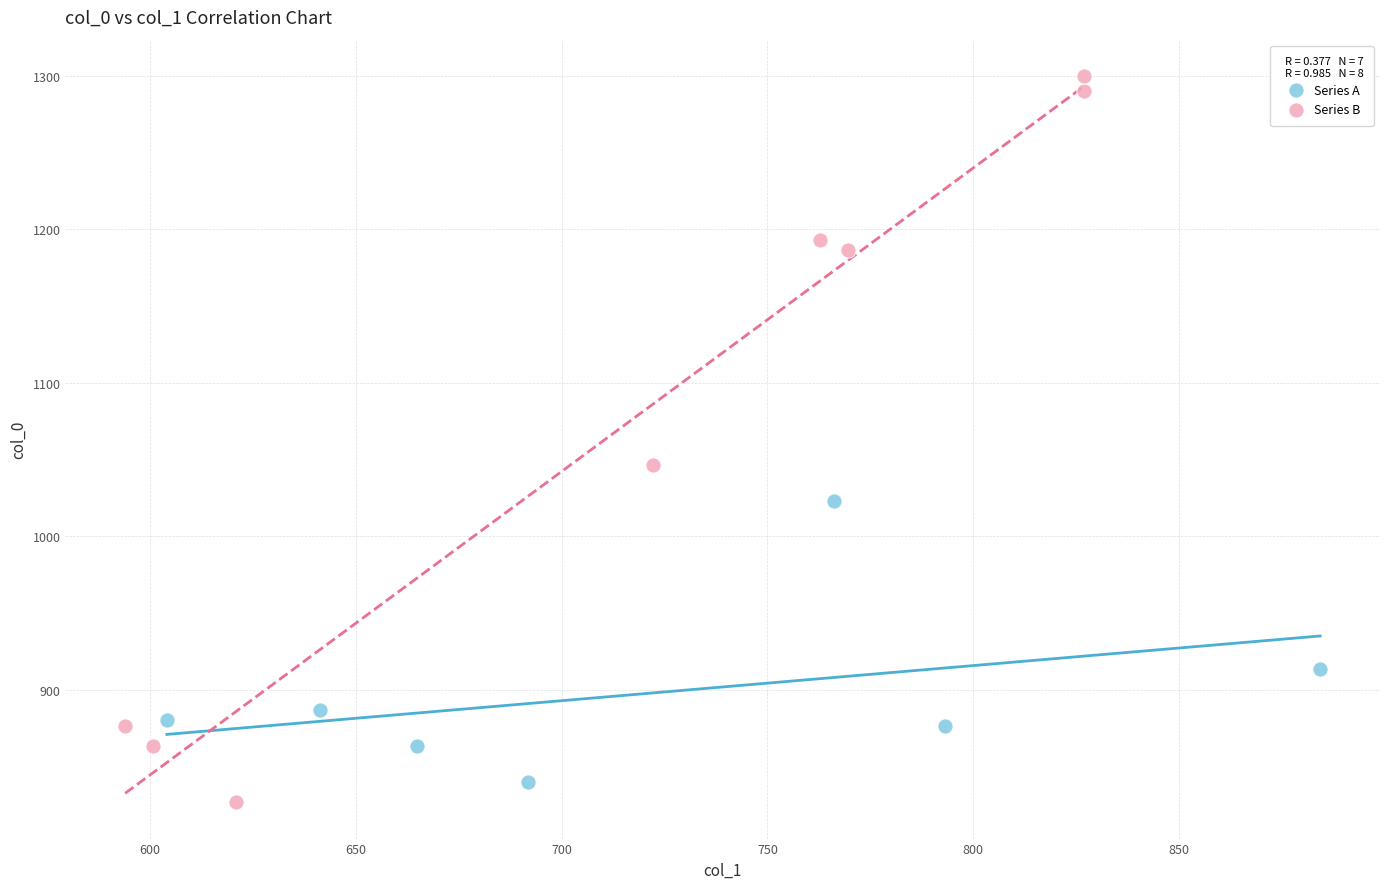

Which series has the widest spread of Y values?

Series B